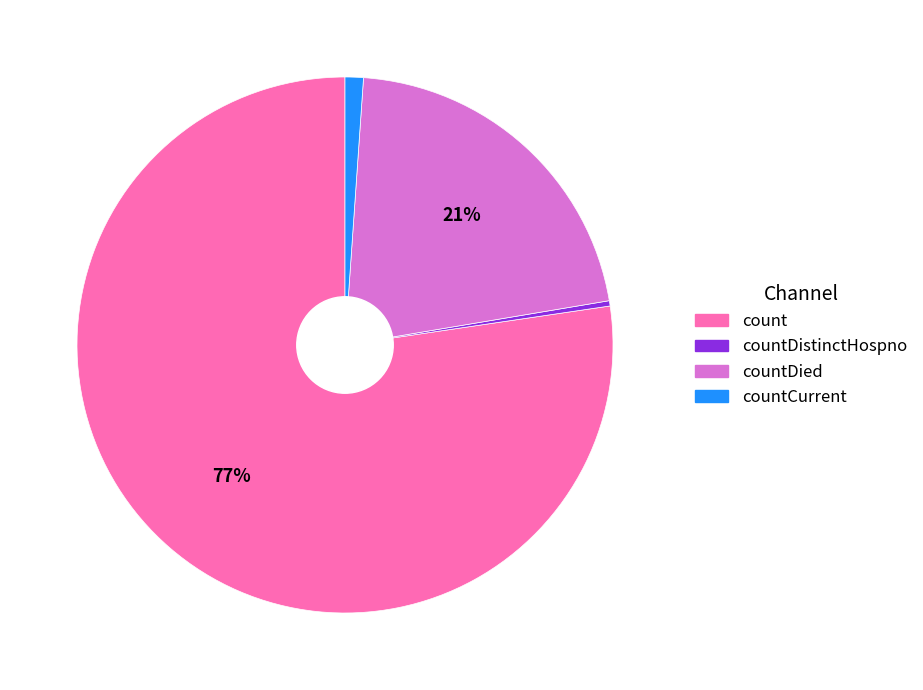

Which category has the smallest portion of the pie?

countDistinctHospno